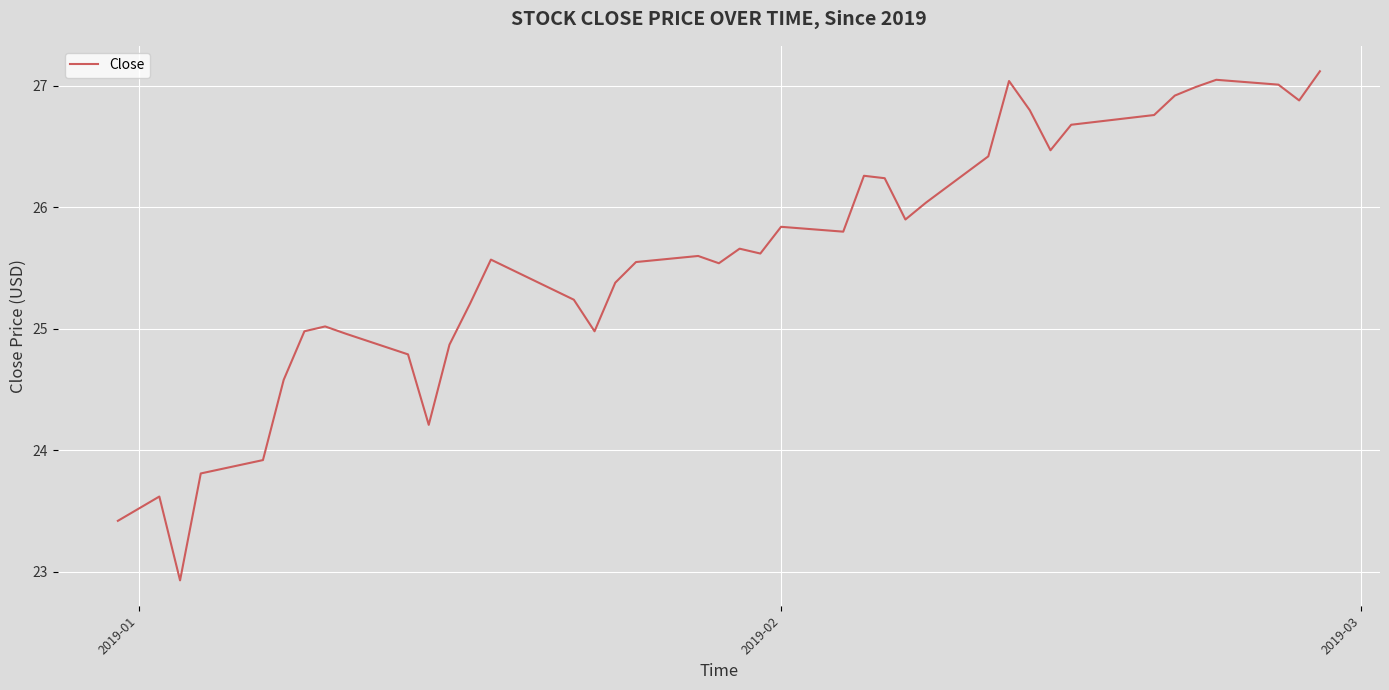

What is the sum of all values?

1023.7